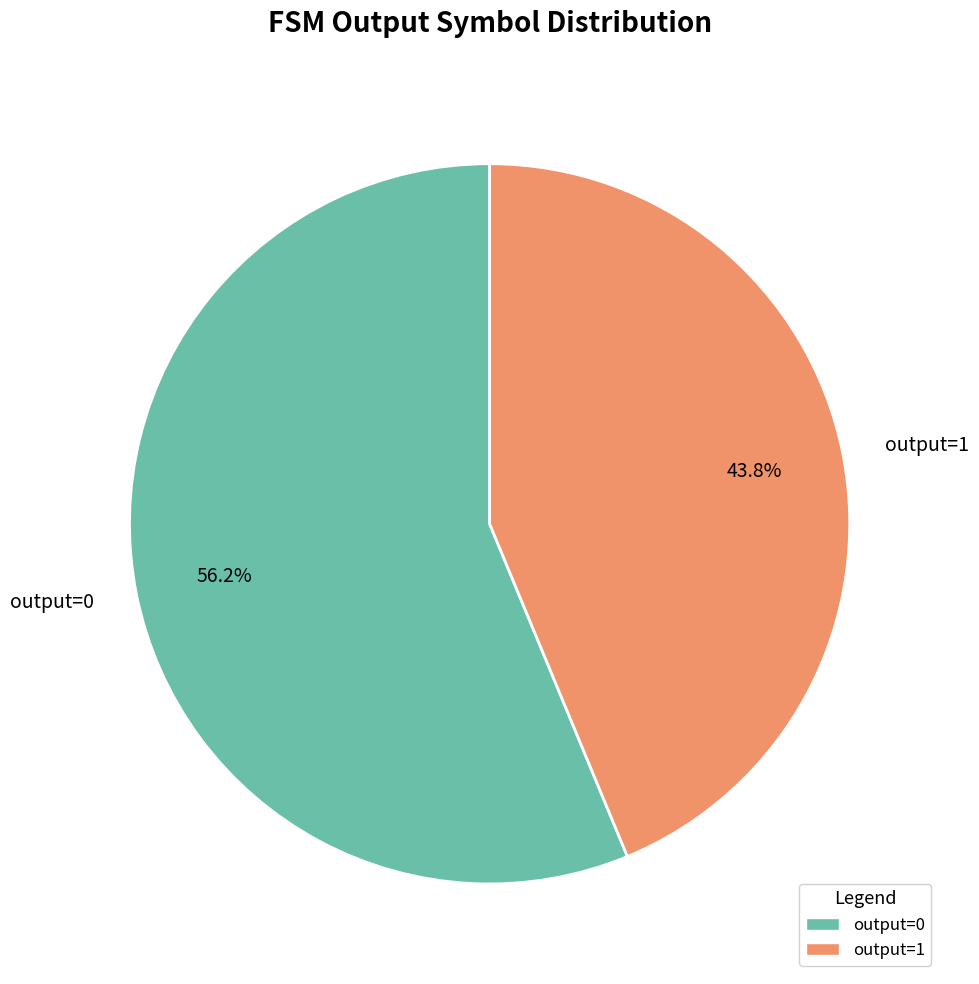

Does output=0 account for over 50% of the chart?

Yes